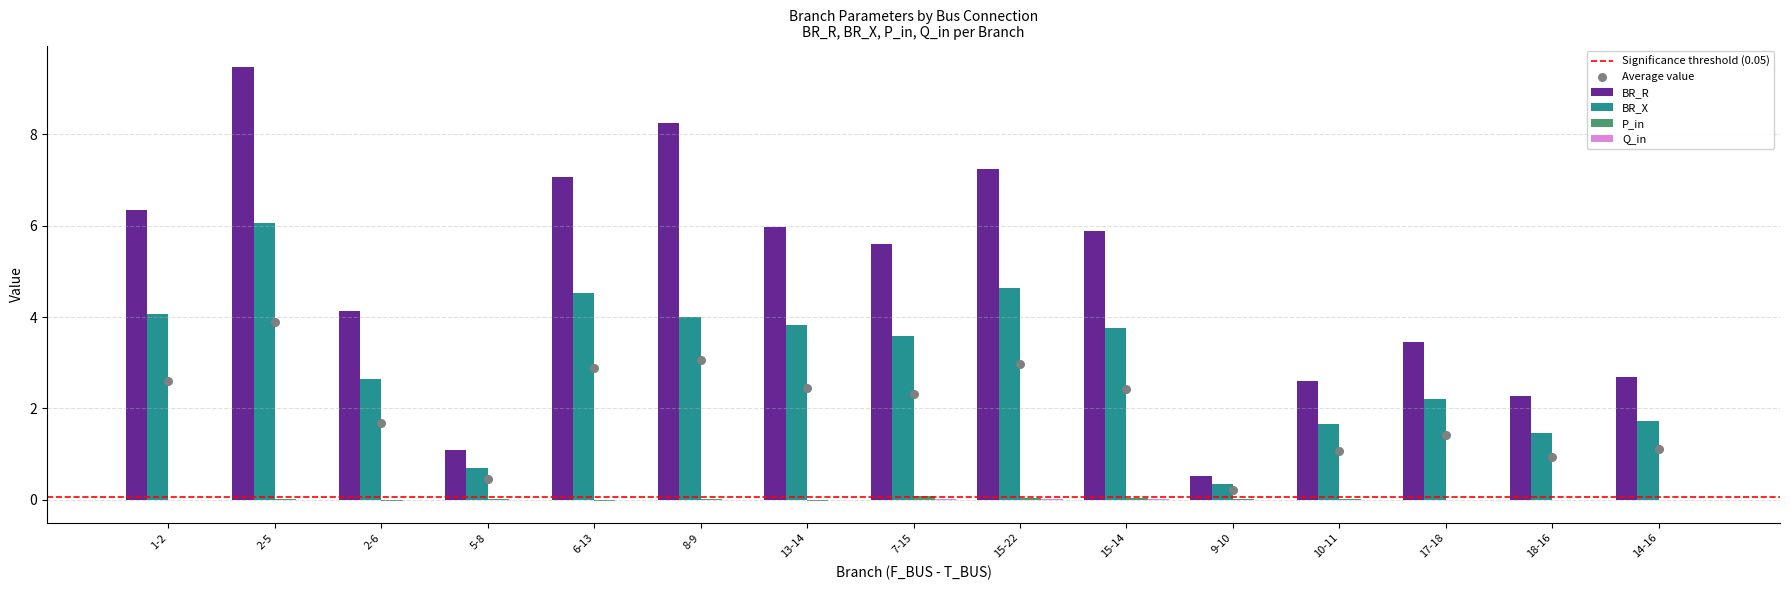

Which series contains the lowest Y value?

P_in